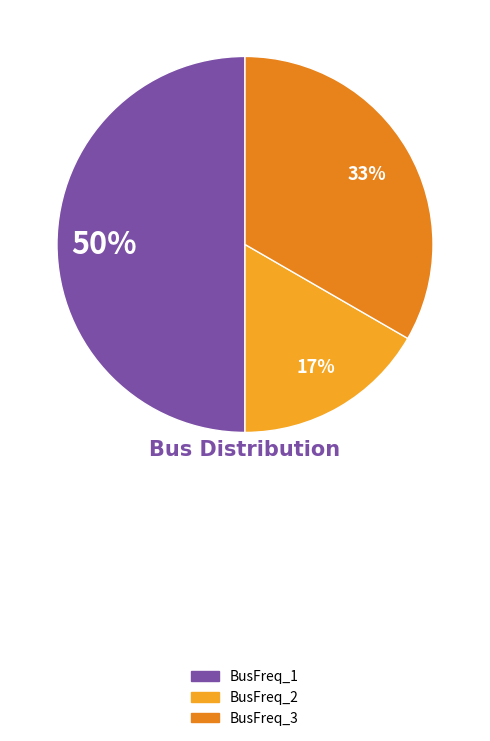

What percentage do BusFreq_2 and BusFreq_1 together represent?

66.7%